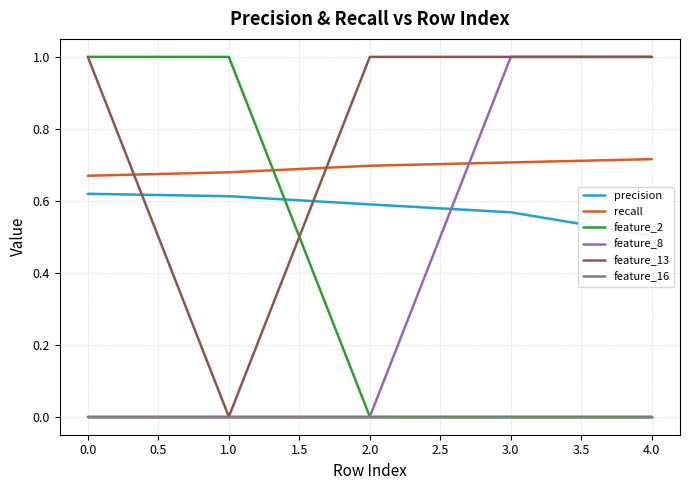

True or false: feature_8 has a value of 0.3 at 2.0.

False